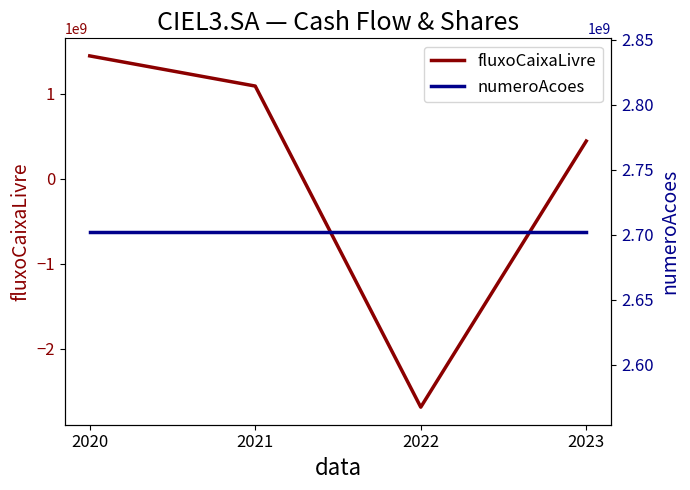

Reading left to right, what are all the values shown in this chart?

fluxoCaixaLivre: 2020=1446831000	2021=1092028000	2022=-2685043000	2023=444968000
numeroAcoes: 2020=2702619904	2021=2702619904	2022=2702619904	2023=2702619904